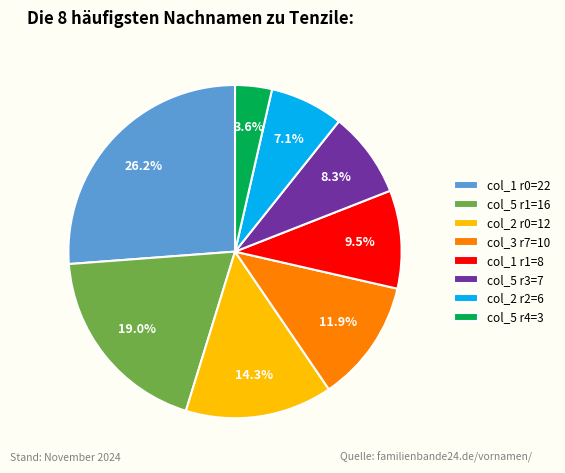

Combined, what portion of the pie is col_5 r4=3 and col_3 r7=10?

15.5%